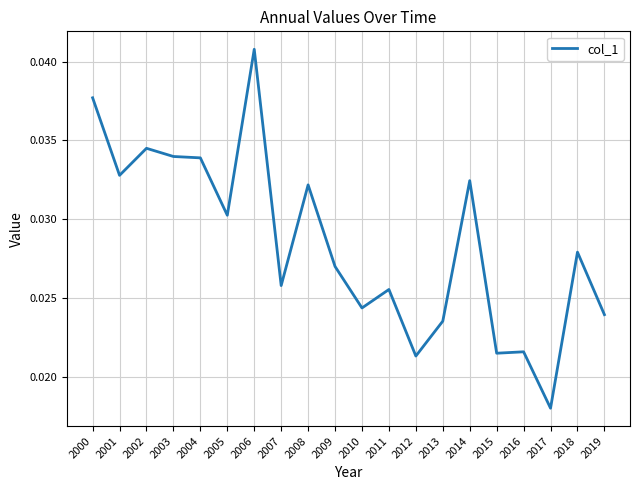

True or false: the data has more than 0 interior local peaks.

True